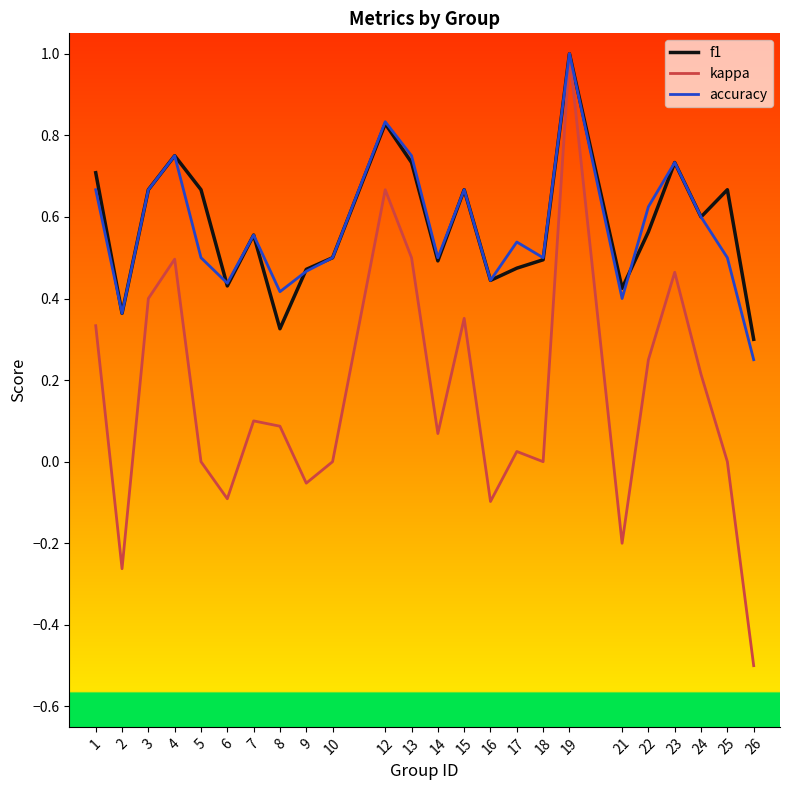

What are all the series names shown in the legend?

f1, kappa, accuracy